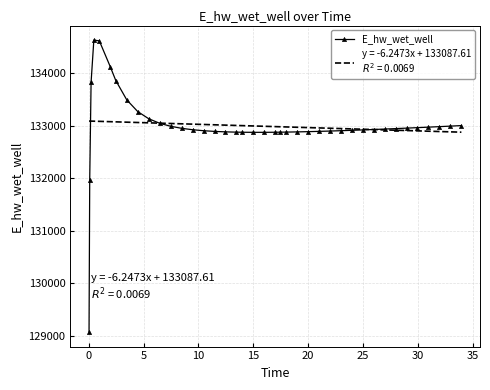

What is the highest value of the E_hw_wet_well series?

134628.0